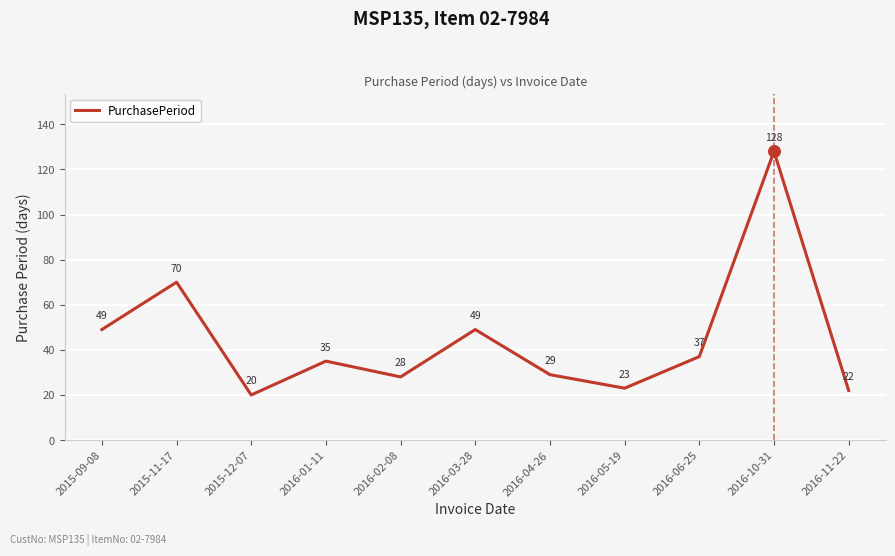

Approximately how many times larger is the value at 2015-09-08 compared to 2016-05-19?

2.1